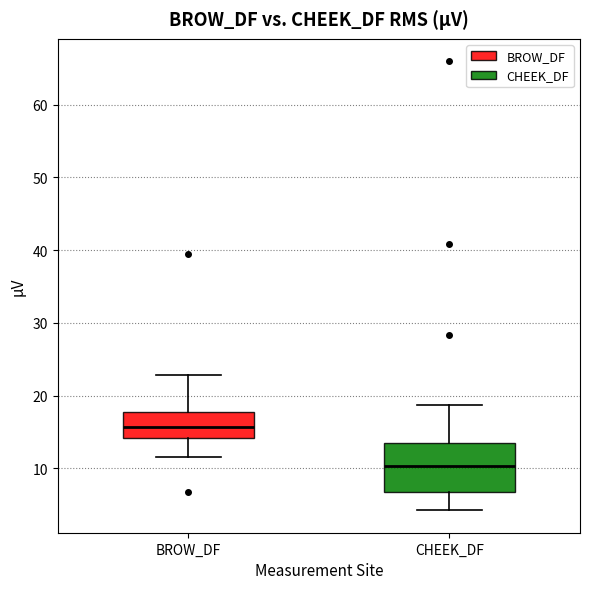

Comparing the boxes themselves (not the whiskers), which one is the tallest?

CHEEK_DF